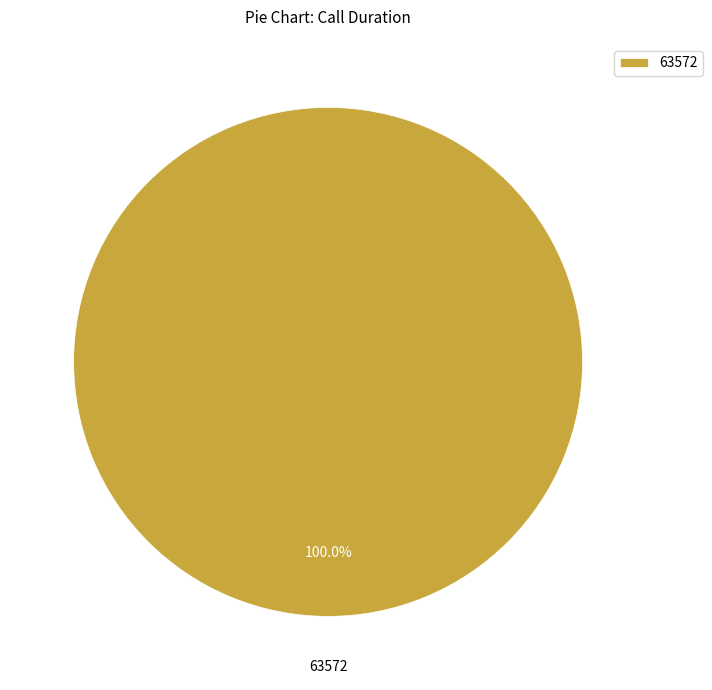

Does any single category account for the majority?

Yes